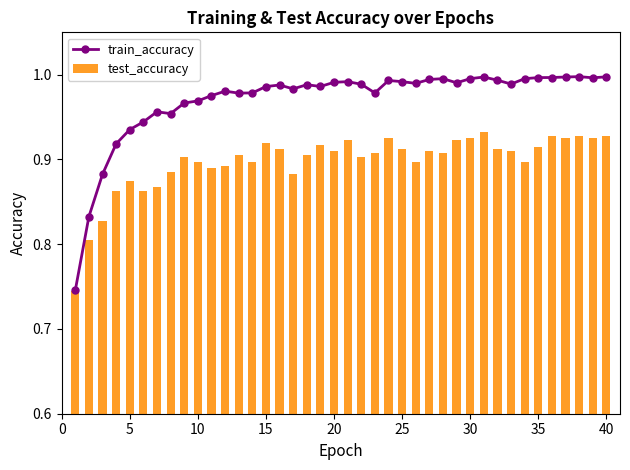

Reading left to right, transcribe all the data shown in this chart.

train_accuracy: 0.7	0.8	0.9	0.9	0.9	0.9	1.0	1.0	1.0	1.0	1.0	1.0	1.0	1.0	1.0	1.0	1.0	1.0	1.0	1.0	1.0	1.0	1.0	1.0	1.0	1.0	1.0	1.0	1.0	1.0	1.0	1.0	1.0	1.0	1.0	1.0	1.0	1.0	1.0	1.0
test_accuracy: 0.7	0.8	0.8	0.9	0.9	0.9	0.9	0.9	0.9	0.9	0.9	0.9	0.9	0.9	0.9	0.9	0.9	0.9	0.9	0.9	0.9	0.9	0.9	0.9	0.9	0.9	0.9	0.9	0.9	0.9	0.9	0.9	0.9	0.9	0.9	0.9	0.9	0.9	0.9	0.9